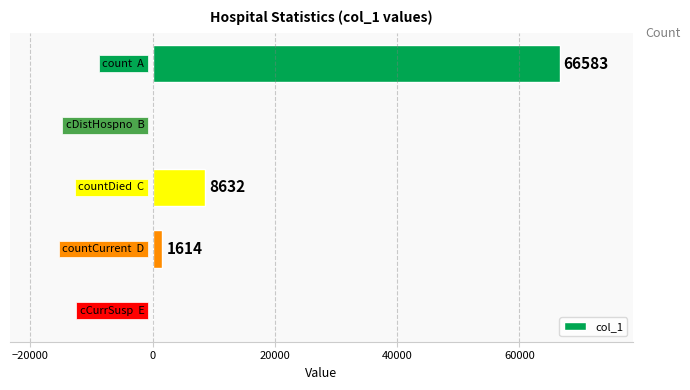

What is the maximum value shown in the chart?

66583